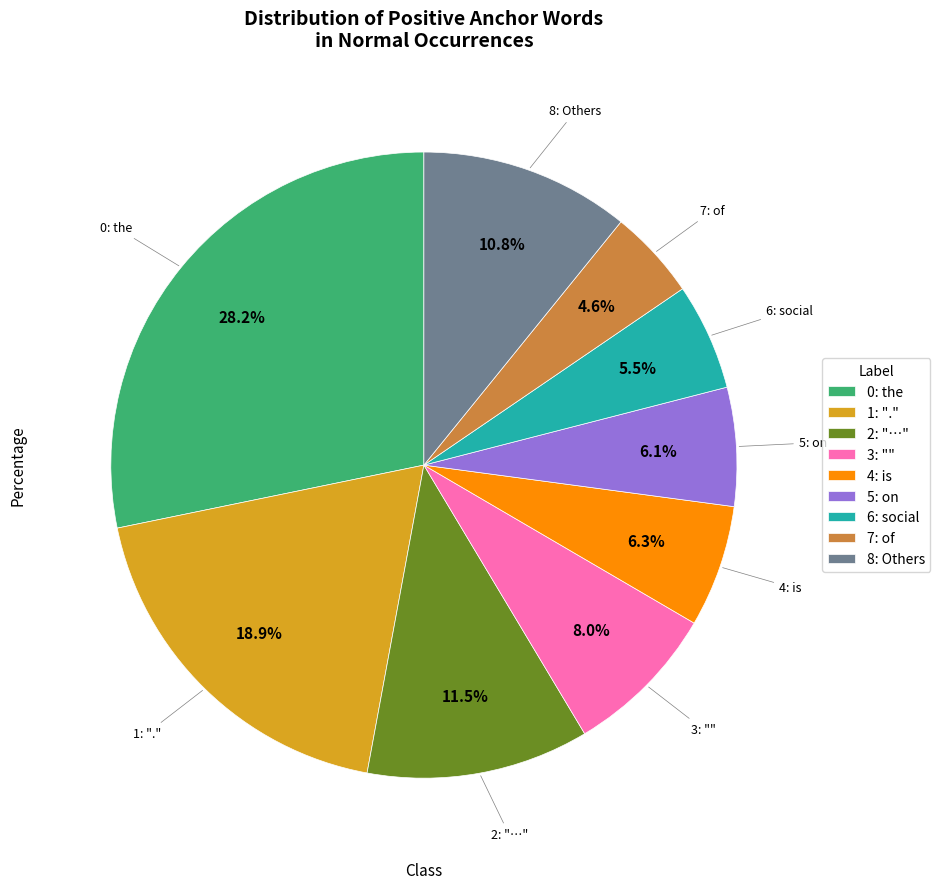

What is the smallest slice in the pie chart?

7: of